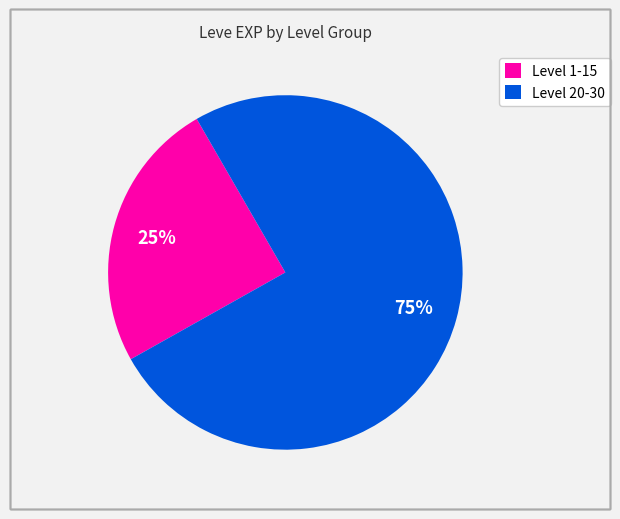

How many slices are in this pie chart?

2